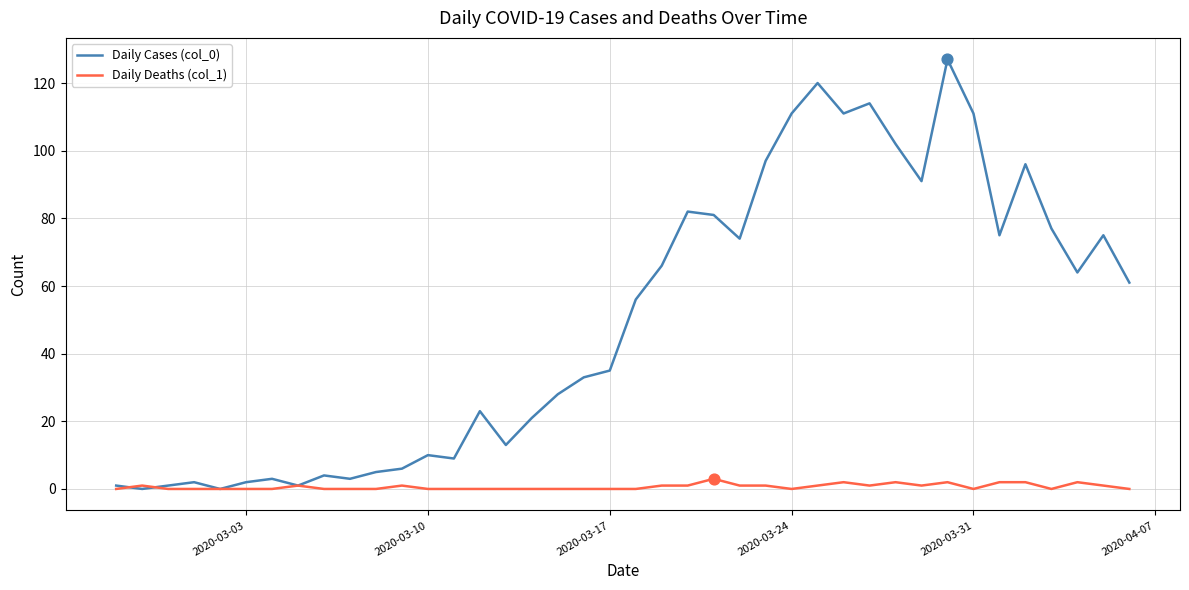

Which series has the largest total across all categories?

Daily Cases (col_0)